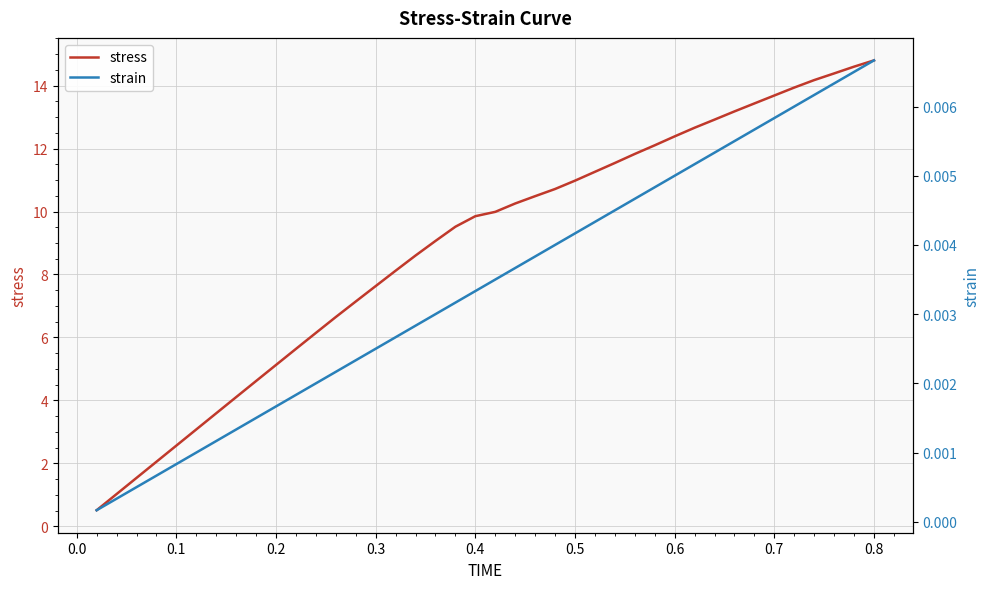

What is the maximum value for stress?

14.8